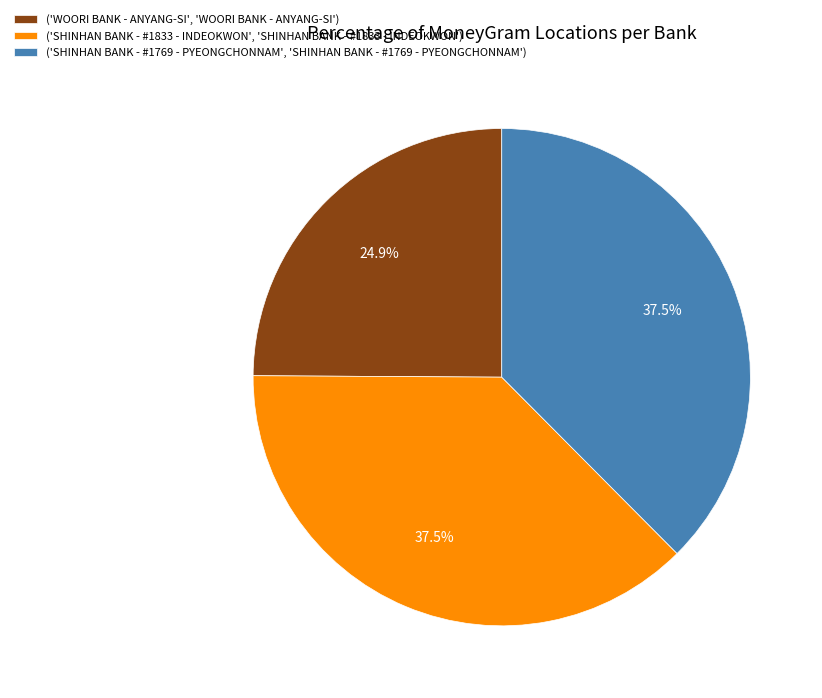

Count the number of slices in the pie.

3